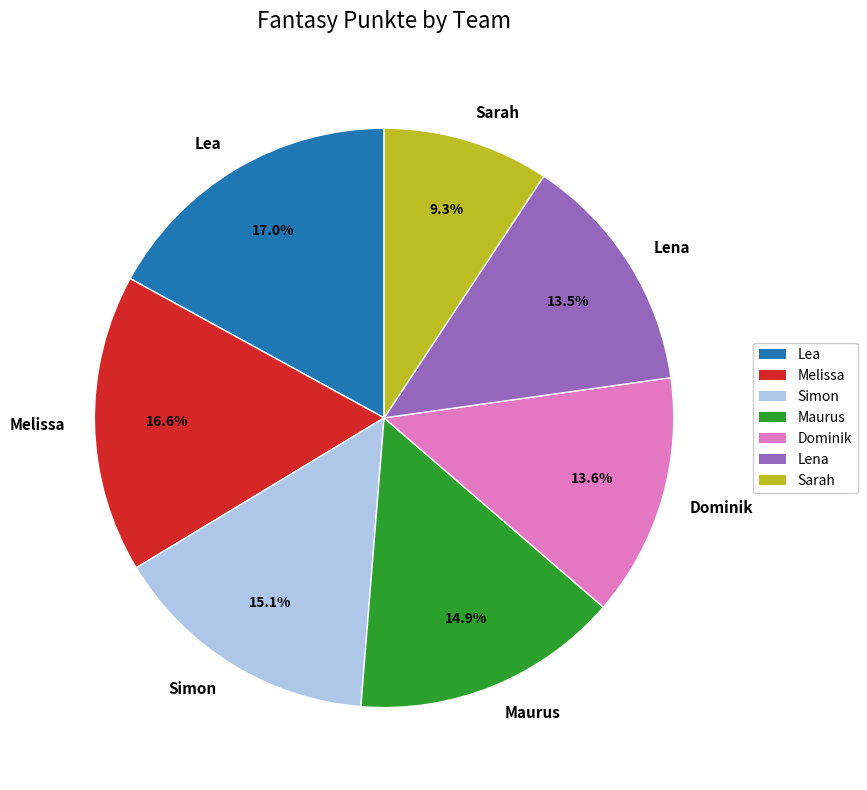

To the nearest percent, what is the difference between the Simon and Melissa slice percentages?

2%